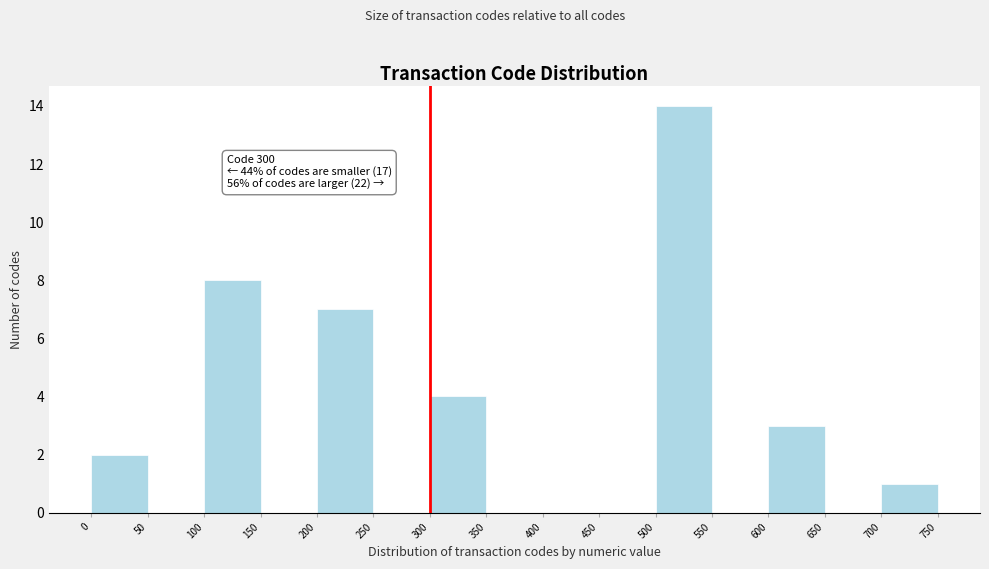

Which range on the x-axis has the tallest bar?

500 to 550